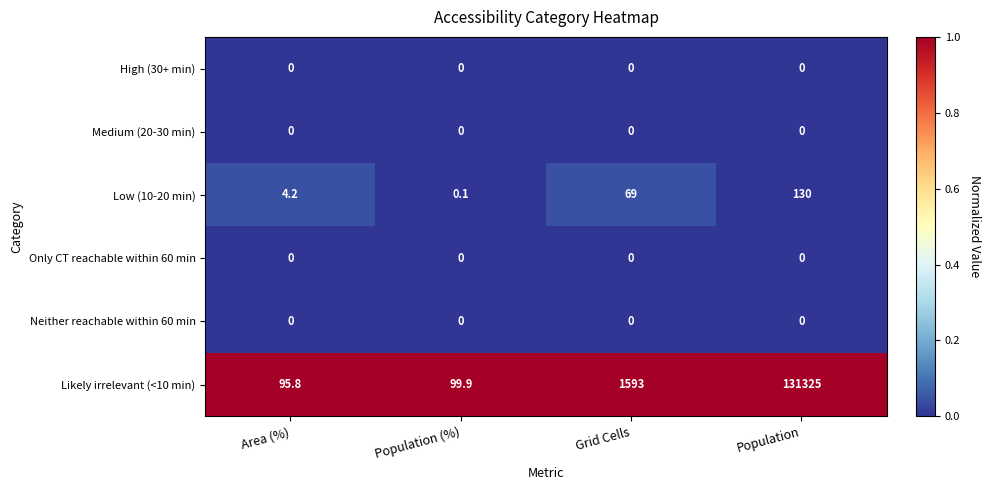

The value of High (30+ min) at Area (%) is 0.0. True or false?

True